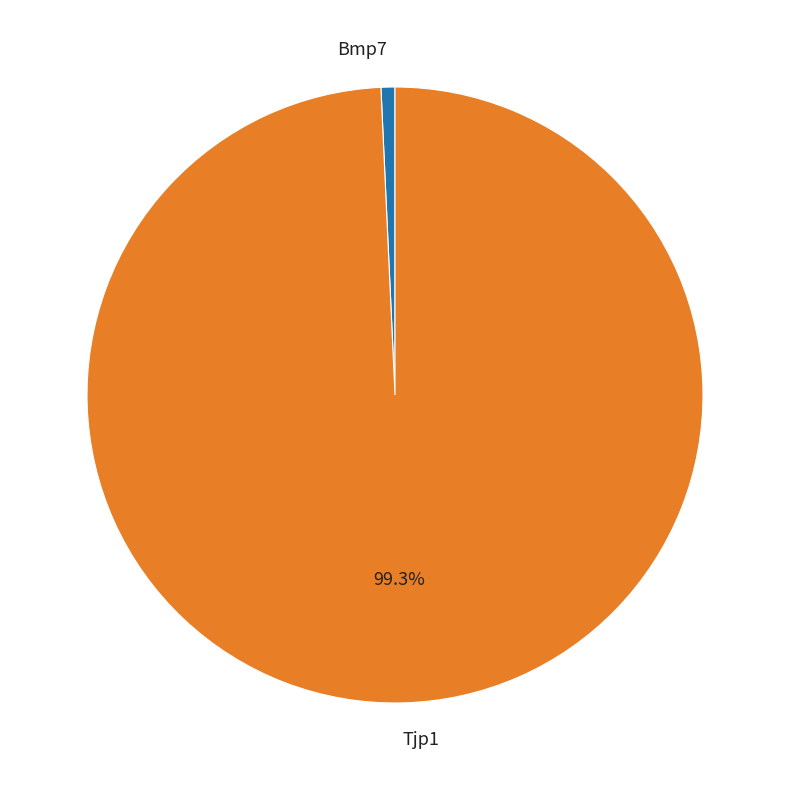

True or false: Bmp7 accounts for 11% of the total.

False